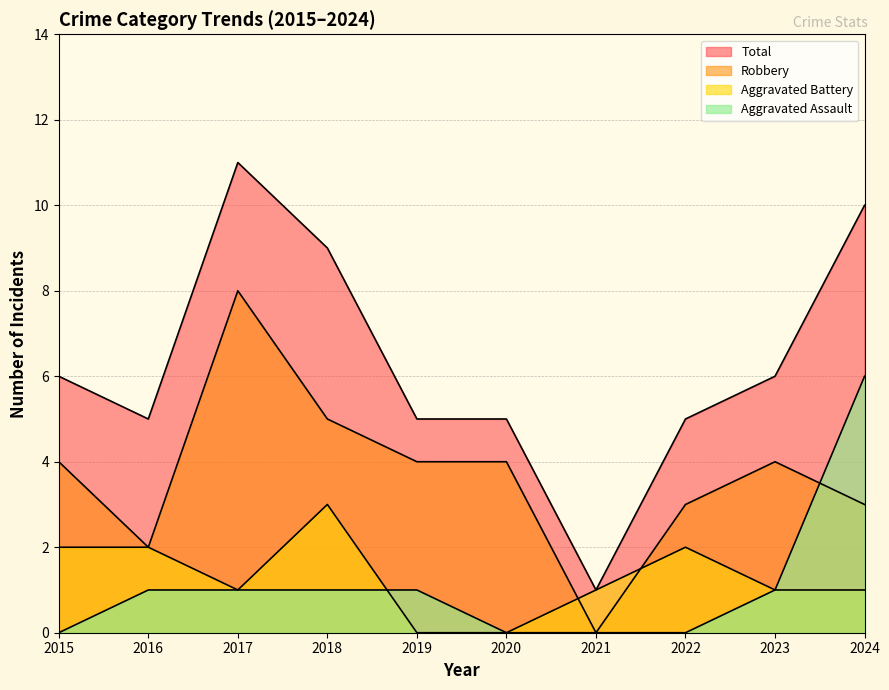

The Robbery series shows -4 at 2021. True or false?

False